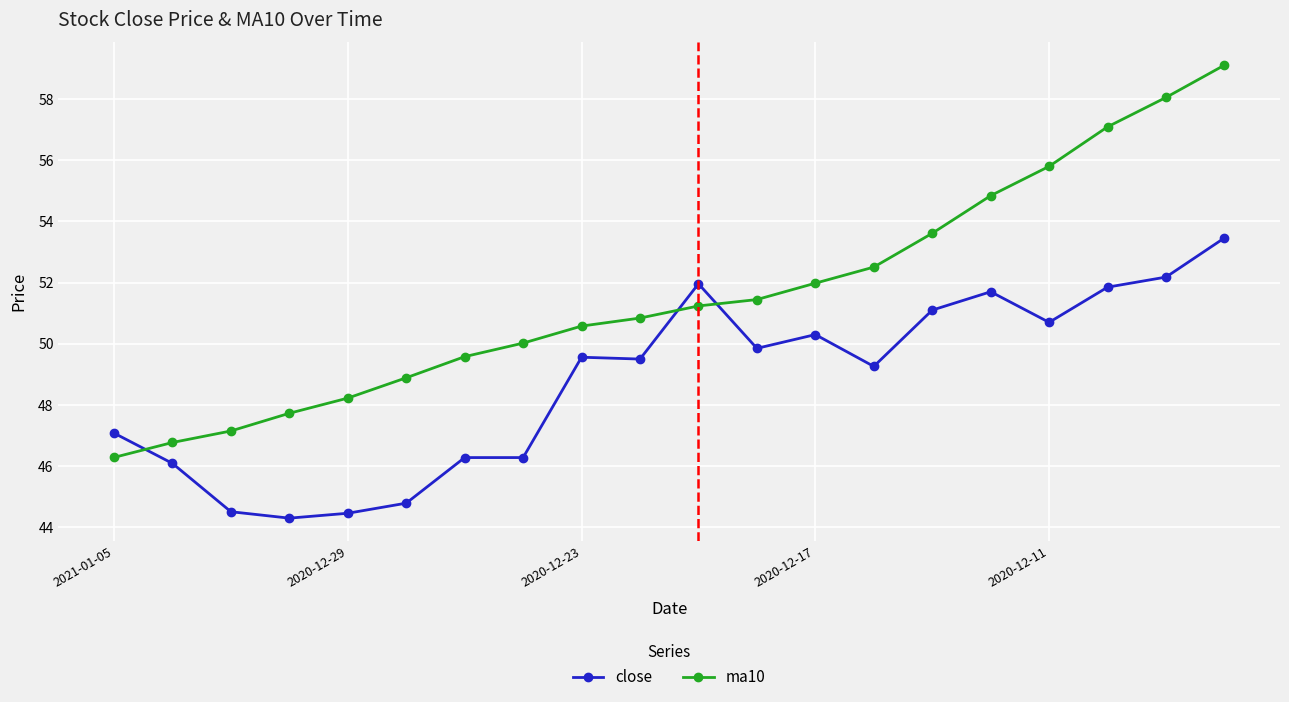

What is the average value of the close series?

48.8